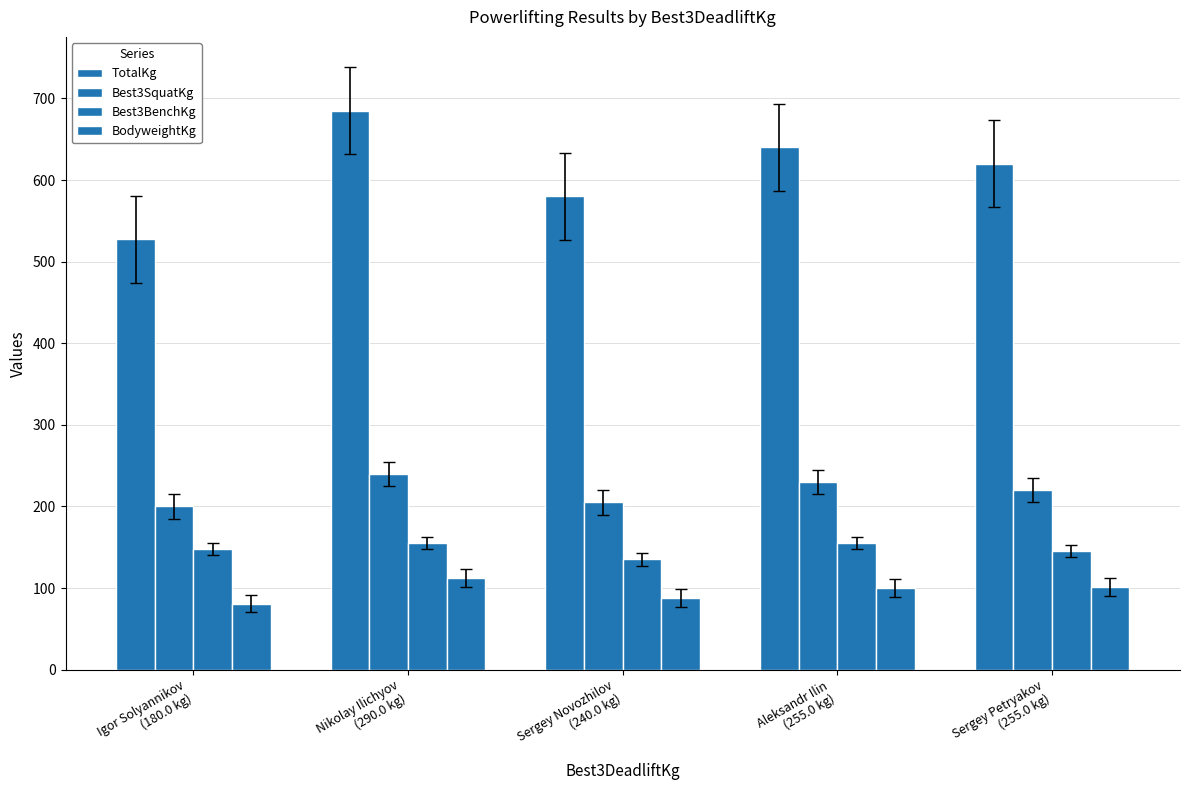

How many data points in Best3SquatKg are less than 220?

2